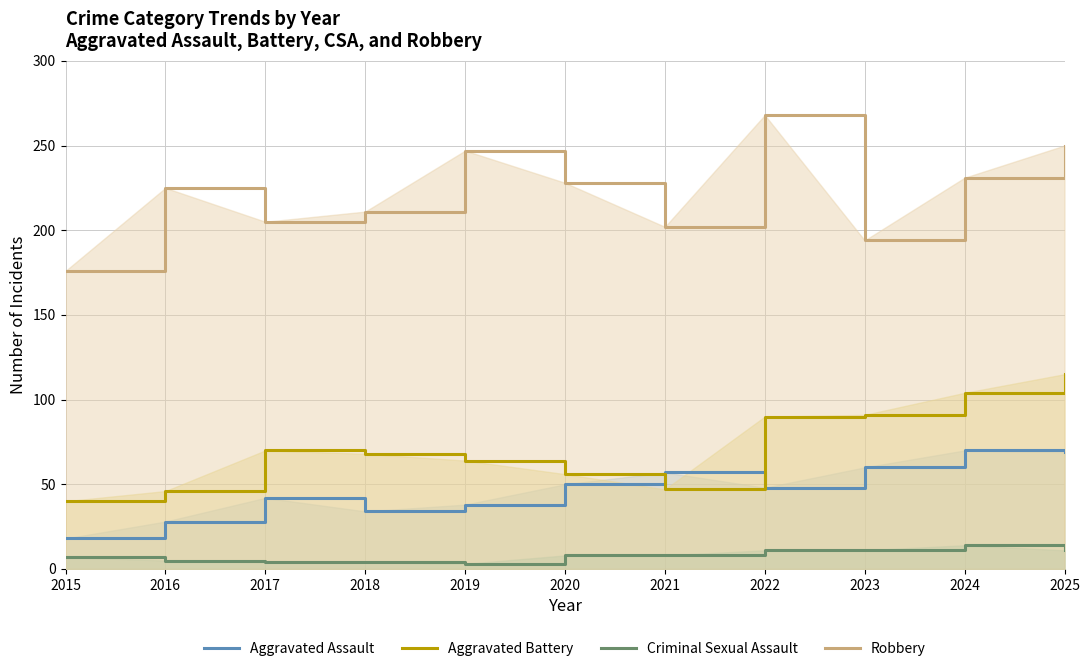

True or false: Aggravated Battery and Criminal Sexual Assault intersect in this chart.

False